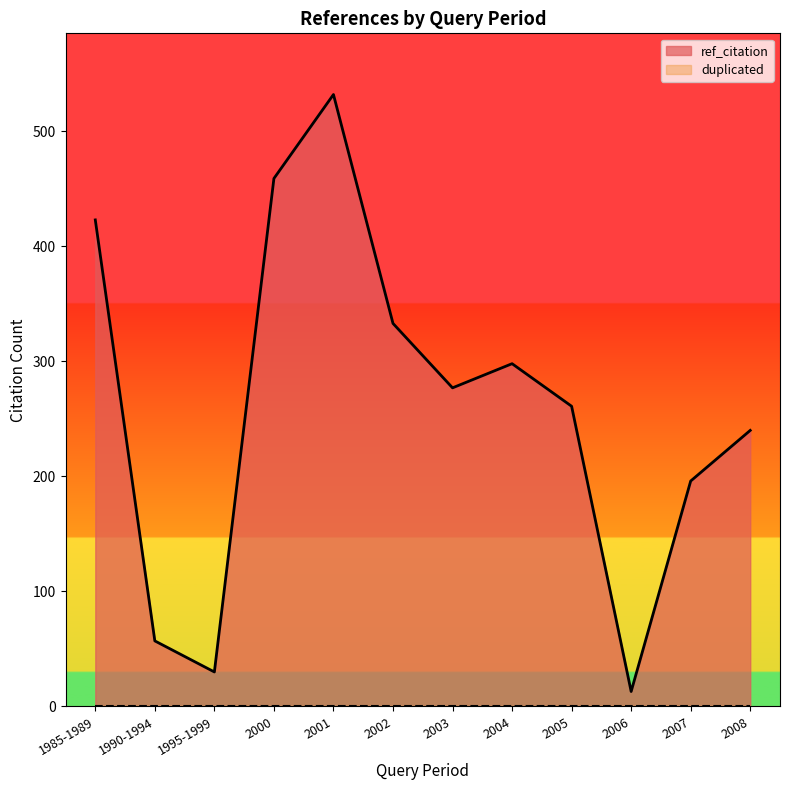

How many data points are less than 277?

6